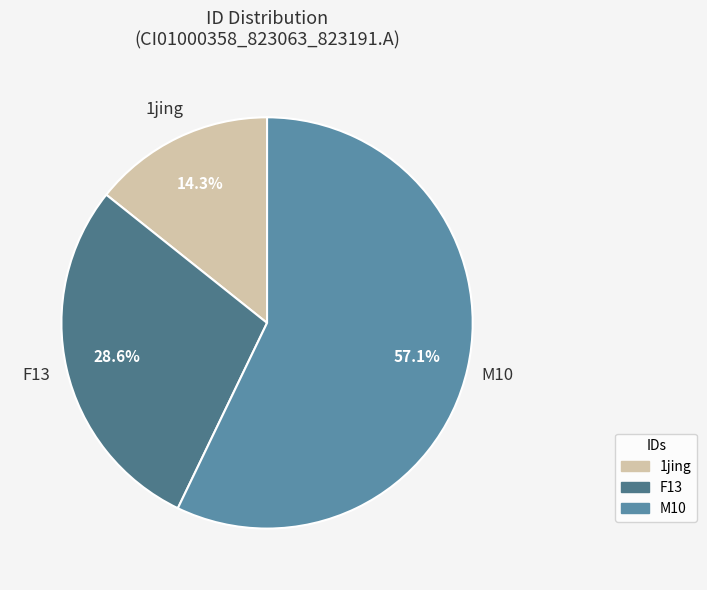

To the nearest percent, what portion does 1jing represent?

14%